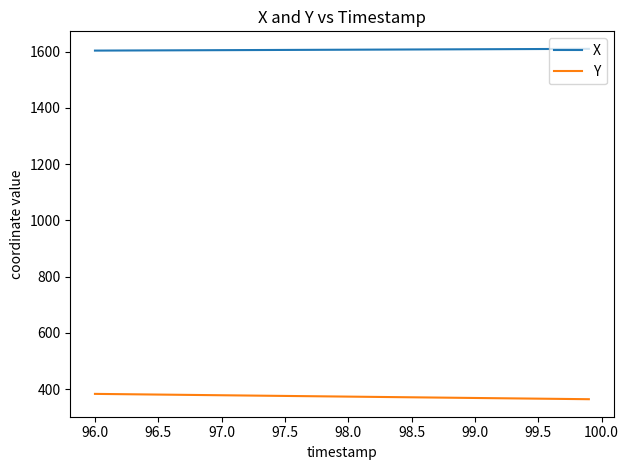

What is the highest value of the X series?

1610.0